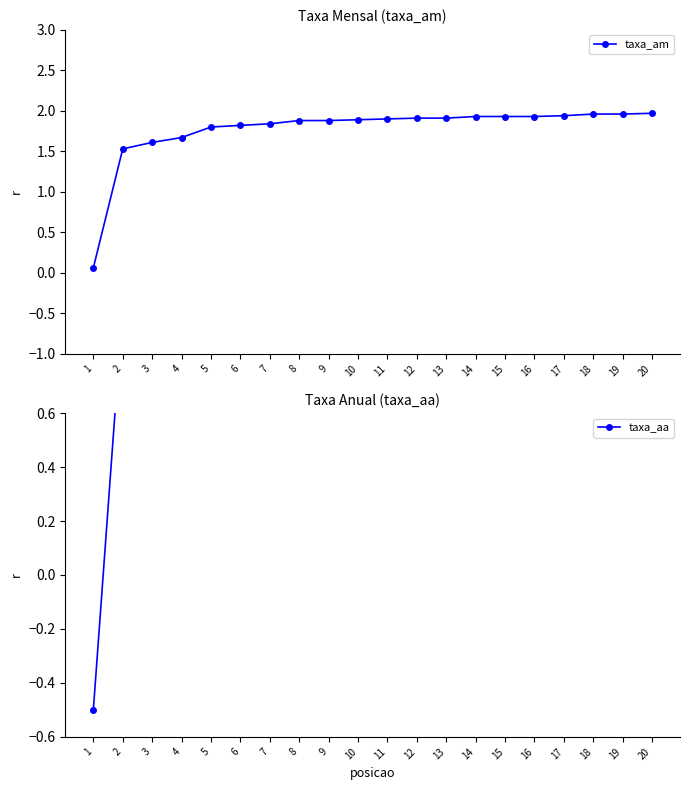

At which label is taxa_am closest to 1?

2